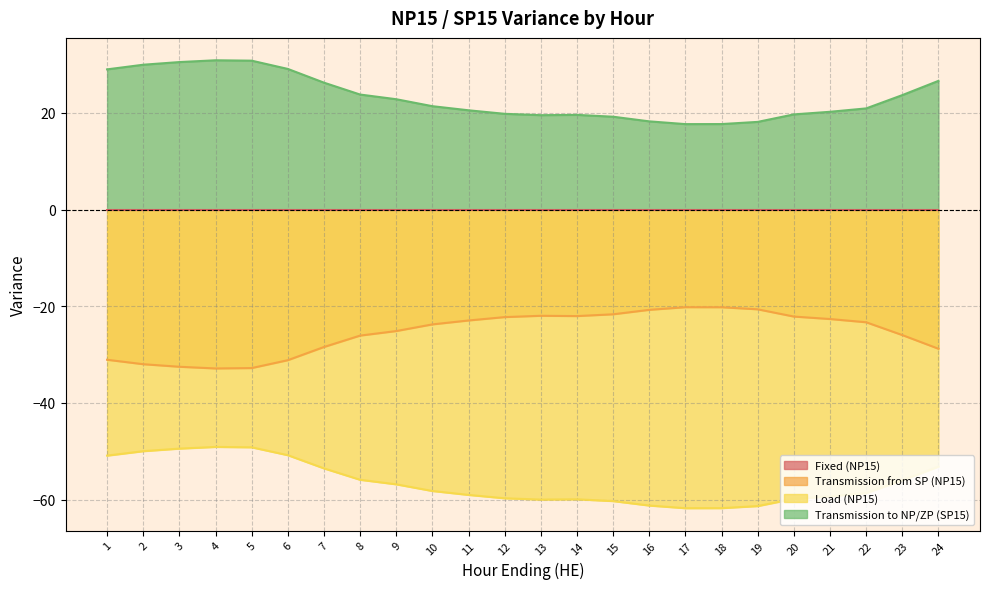

True or false: Transmission from SP (NP15) and Transmission to NP/ZP (SP15) intersect in this chart.

False